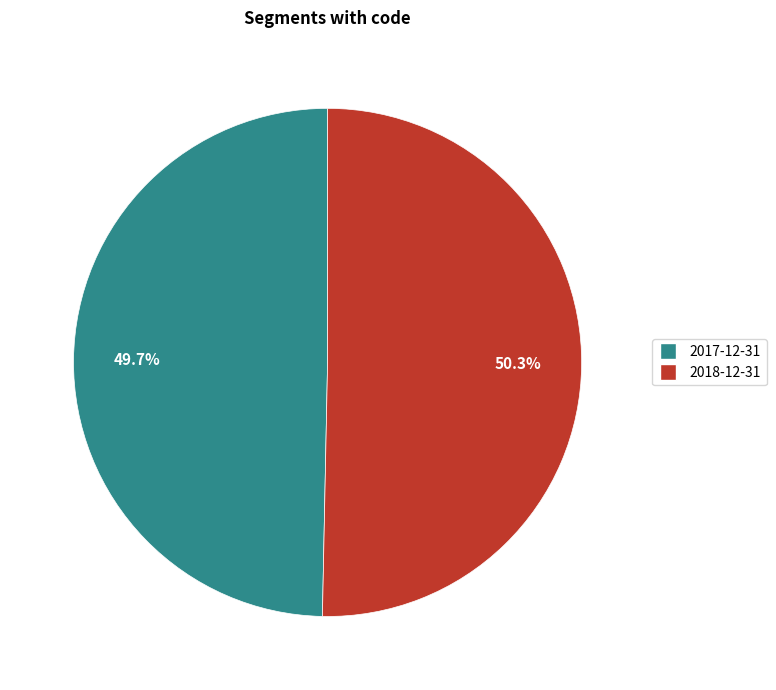

Which slice represents more than half of the pie?

2018-12-31